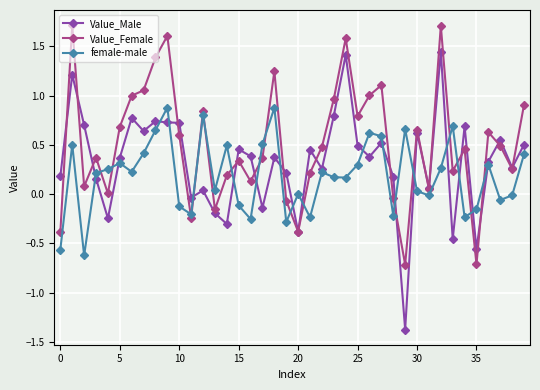

Which series ends up on top after the final intersection of Value_Female and female-male?

Value_Female